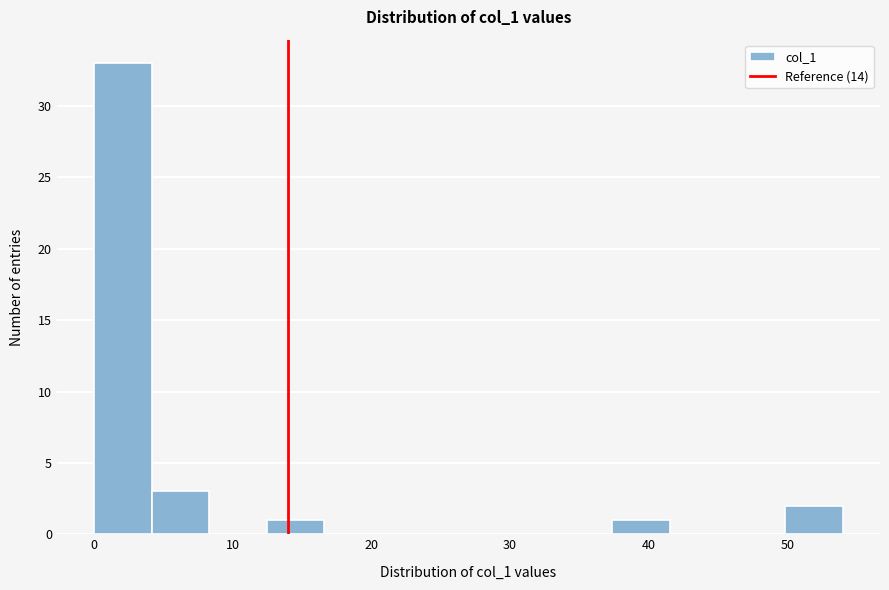

Reading left to right, transcribe this chart: for each bar, give the range it covers on the x-axis and its height. Neither the bar edges nor the heights are printed on the chart, so give them approximately, as read against the axes.

0 to 4: 33
4 to 8: 3
8 to 12: 0
12 to 17: 1
17 to 21: 0
21 to 25: 0
25 to 29: 0
29 to 33: 0
33 to 37: 0
37 to 42: 1
42 to 46: 0
46 to 50: 0
50 to 54: 2